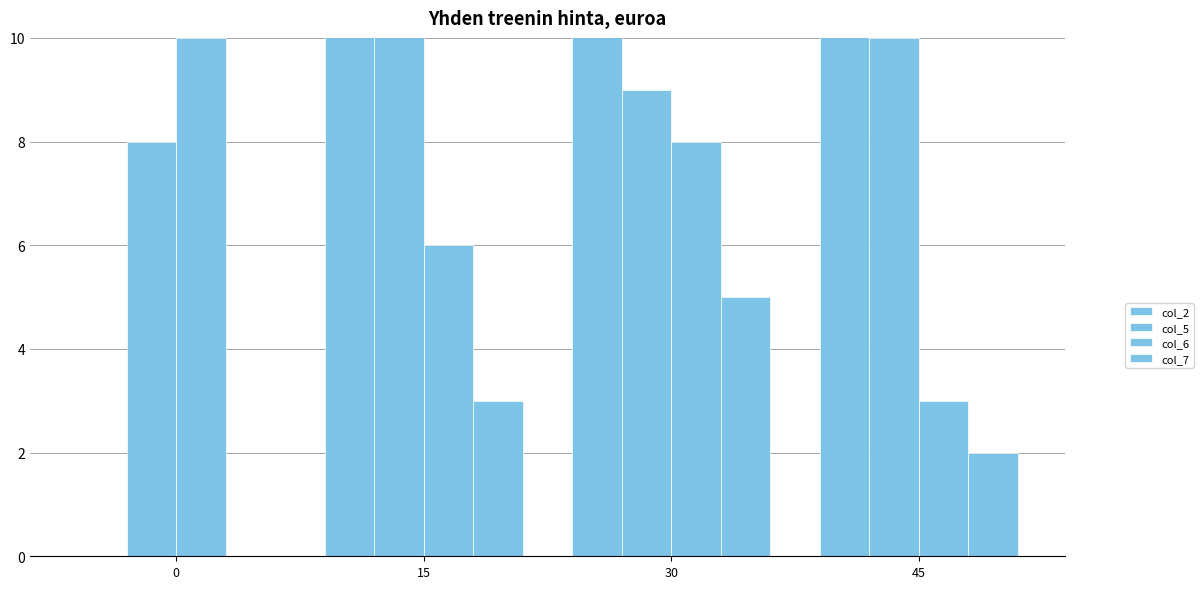

Count the number of data series in this chart.

4